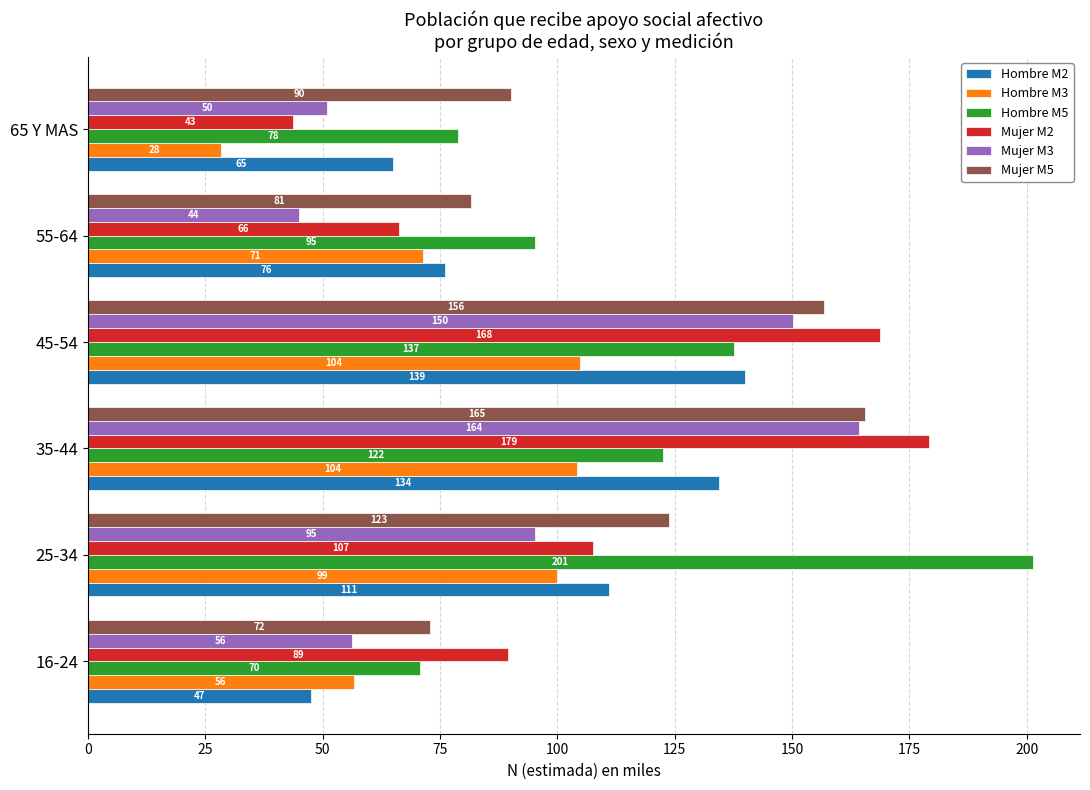

How many series are shown in this chart?

6